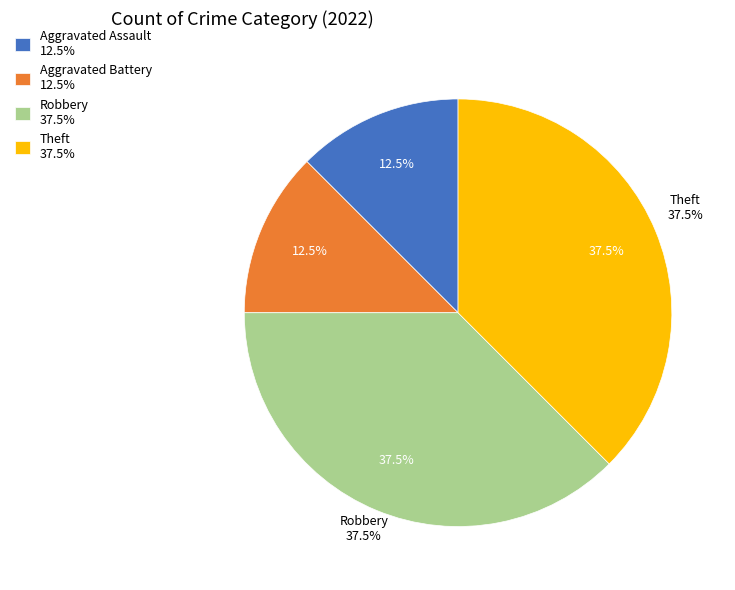

Is there any slice that represents more than half of the pie?

No